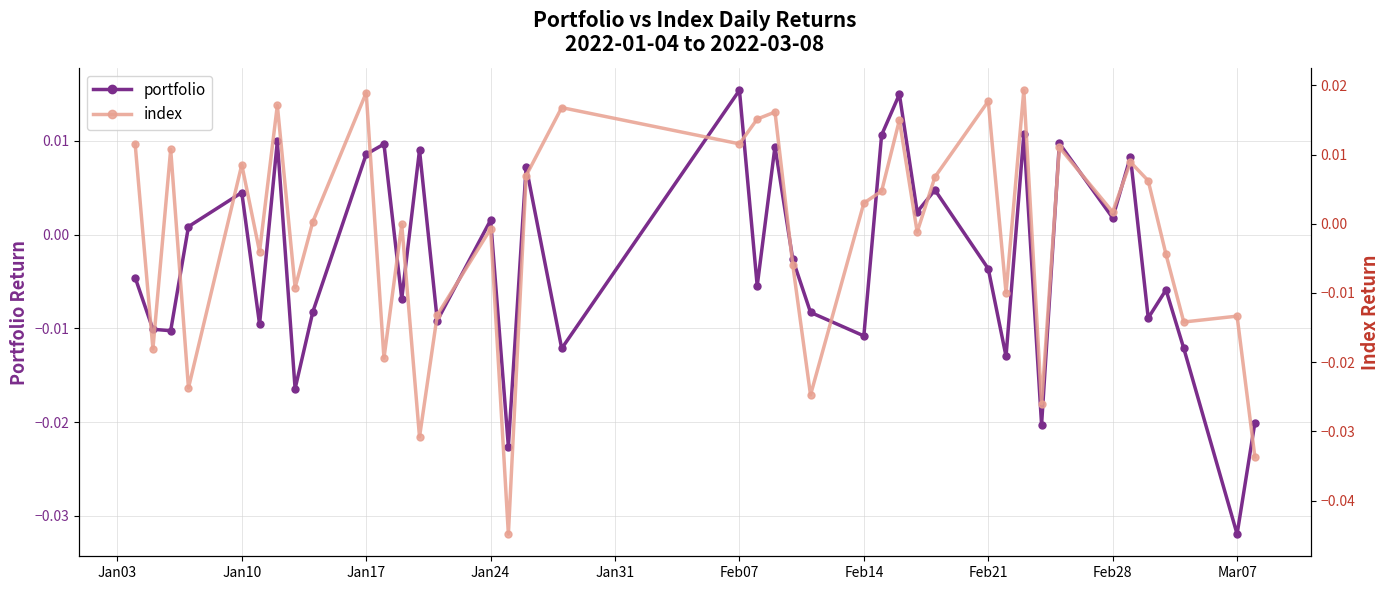

After their last crossing, which series has the higher values: portfolio or index?

portfolio